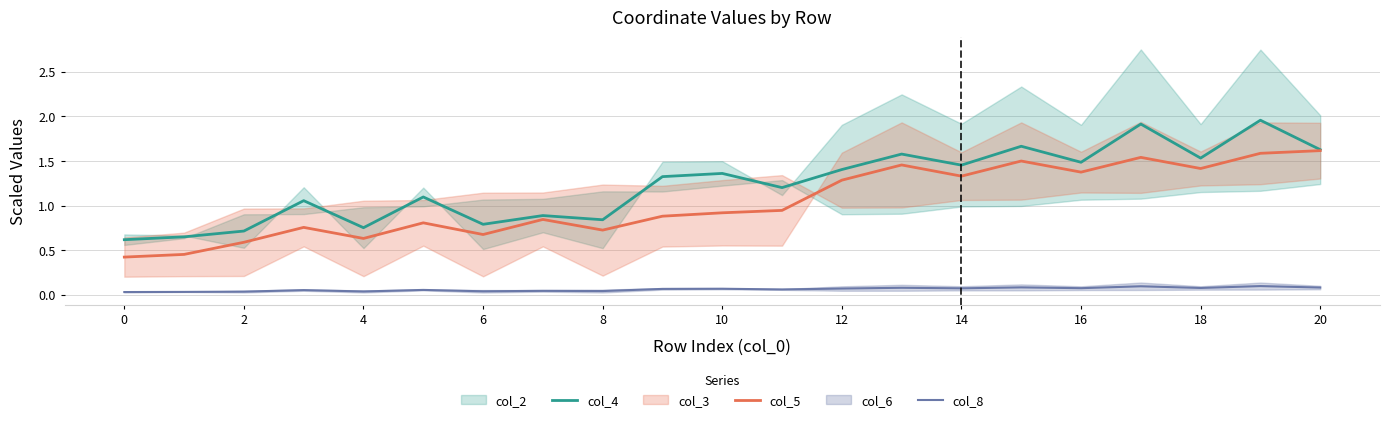

What is the sum of all col_4 values?

25.9